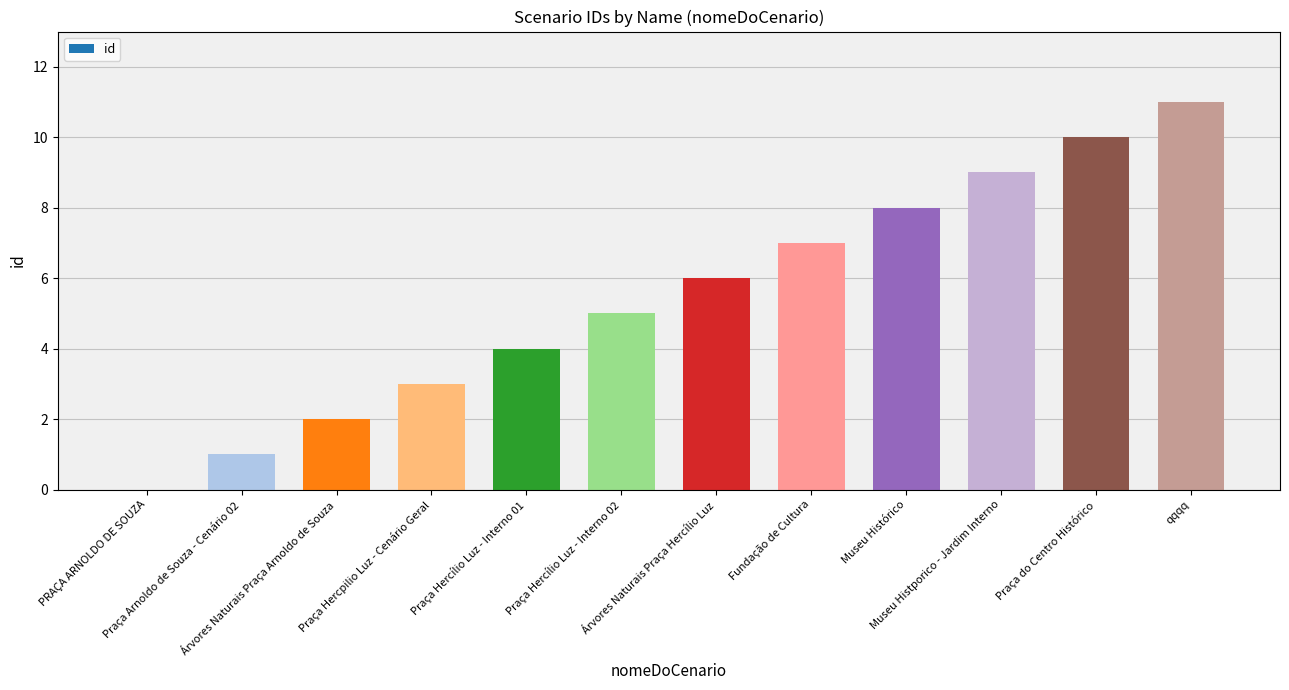

What is the sum of the values at Praça Hercílio Luz - Interno 01 and Árvores Naturais Praça Hercílio Luz?

10